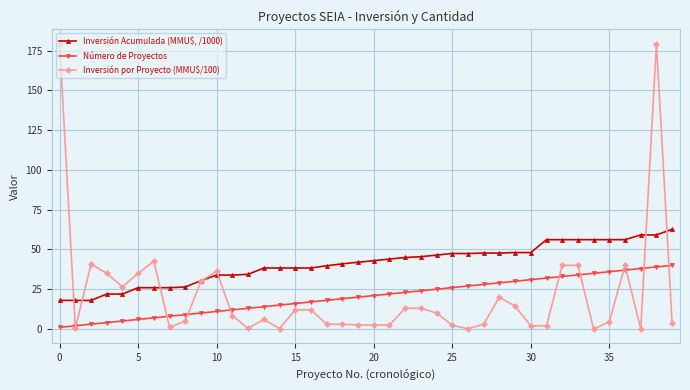

What is the maximum value shown in the chart?

179.5